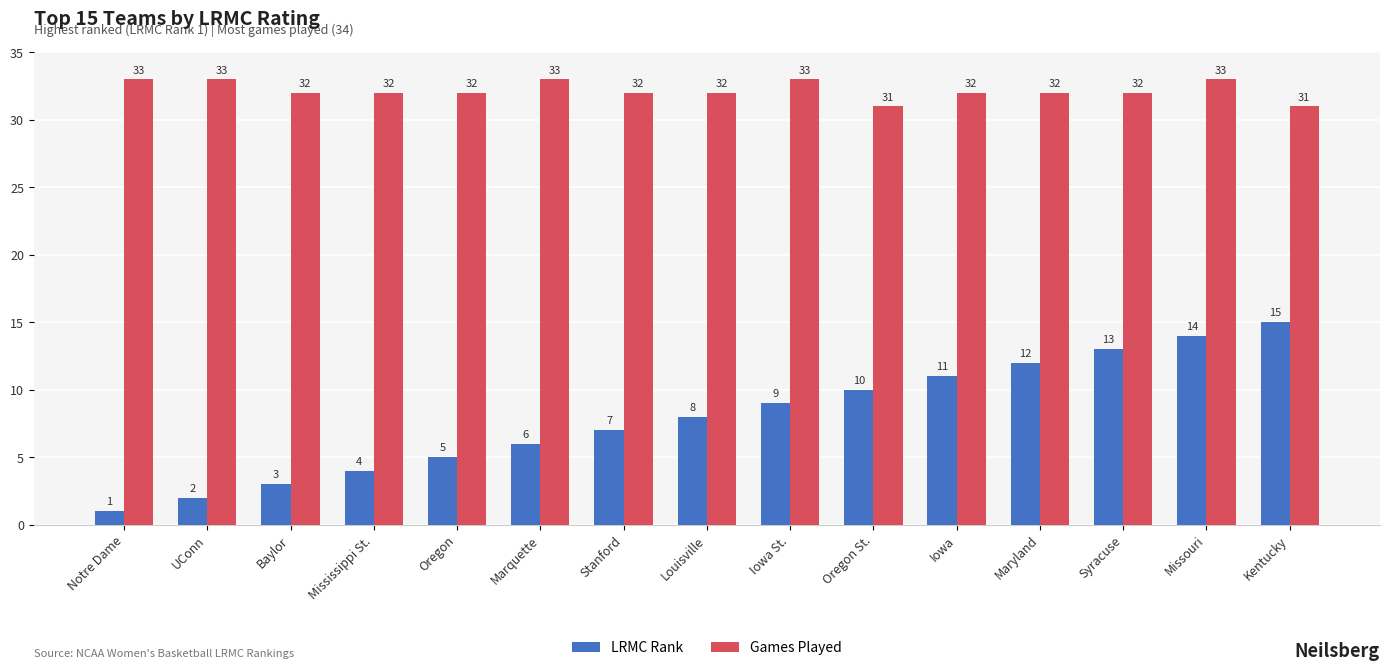

What is the spread (max minus min) of values at Mississippi St.?

28